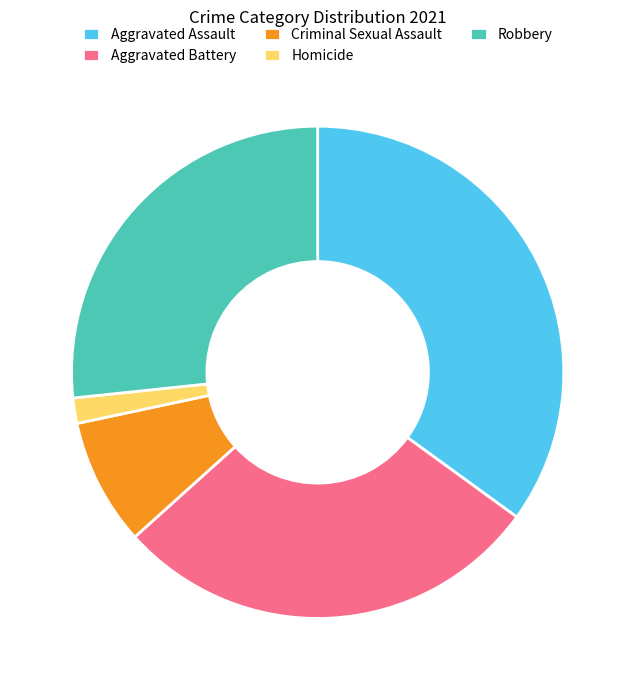

True or false: Robbery accounts for 39% of the total.

False